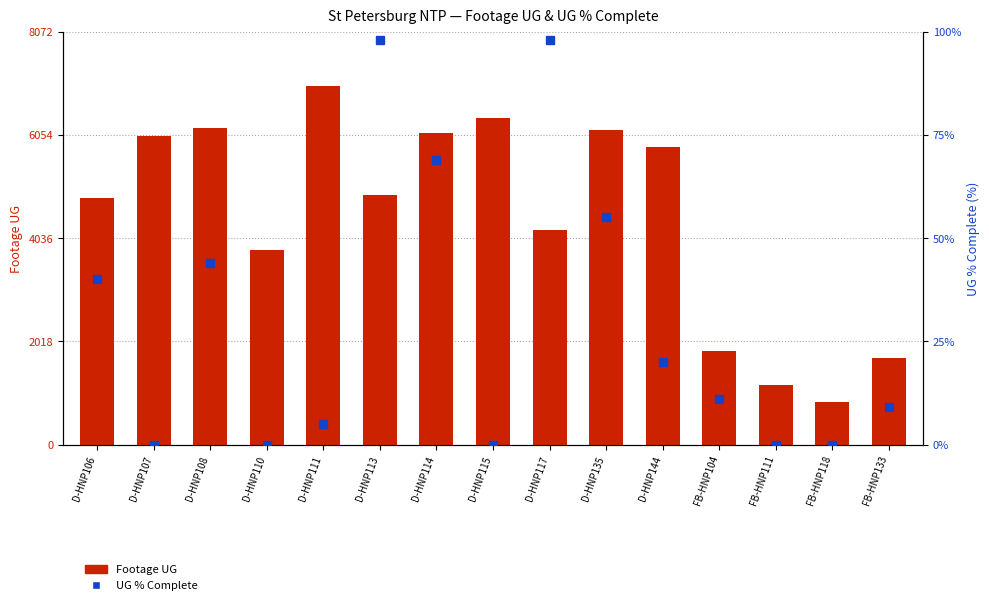

At which label does UG % Complete (×100) reach its peak?

D-HNP113